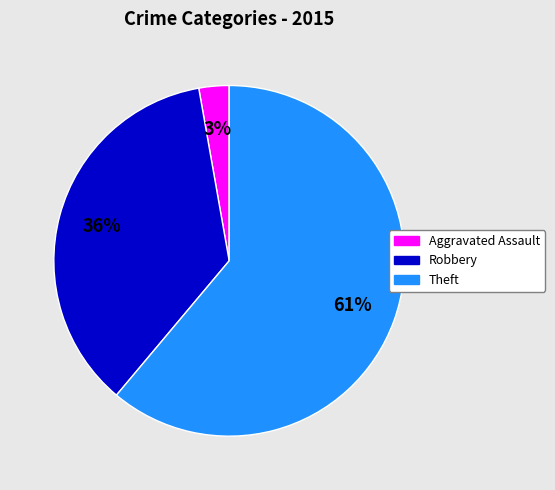

To the nearest percent, what is the difference between the largest and smallest slice percentages?

58%